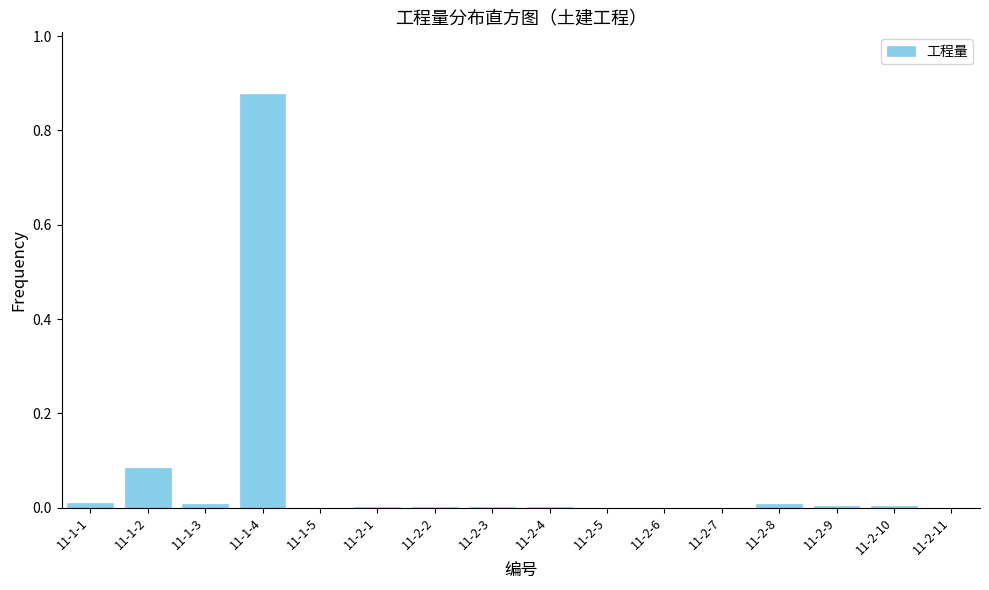

Is it true that the value at 11-2-9 is 0.0?

True